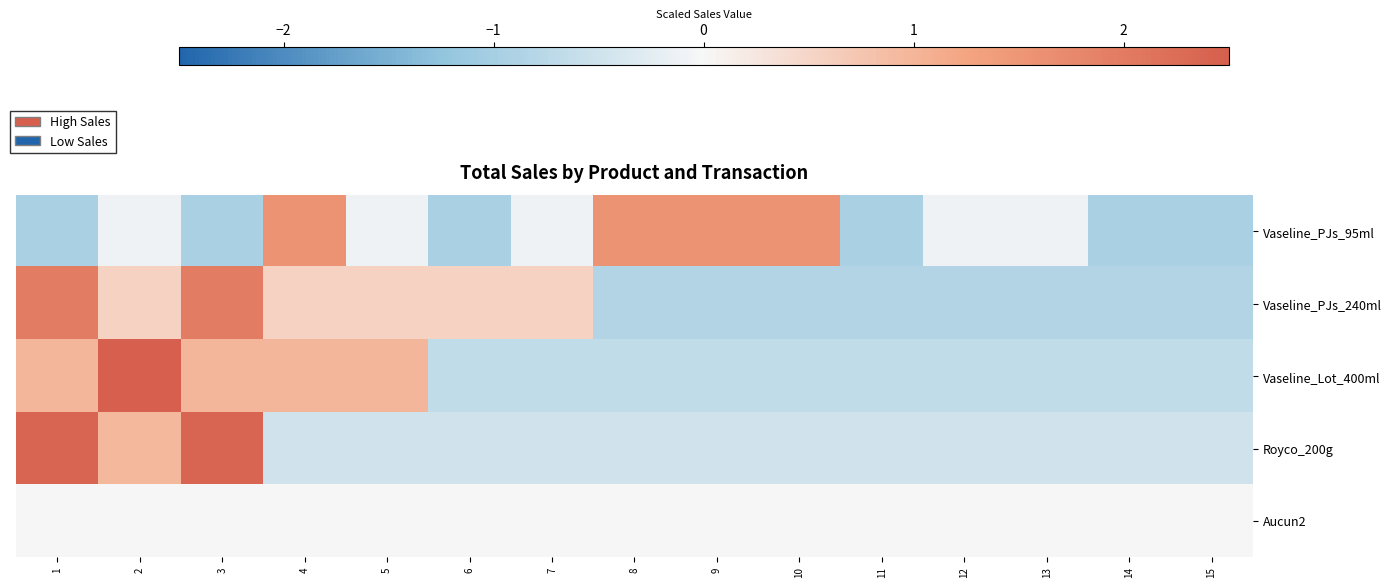

Reading left to right, extract all data points from this chart.

Vaseline_PJs_95ml: 1=-0.9	2=-0.1	3=-0.9	4=1.6	5=-0.1	6=-0.9	7=-0.1	8=1.6	9=1.6	10=1.6	11=-0.9	12=-0.1	13=-0.1	14=-0.9	15=-0.9
Vaseline_PJs_240ml: 1=2.0	2=0.6	3=2.0	4=0.6	5=0.6	6=0.6	7=0.6	8=-0.8	9=-0.8	10=-0.8	11=-0.8	12=-0.8	13=-0.8	14=-0.8	15=-0.8
Vaseline_Lot_400ml: 1=1.0	2=2.6	3=1.0	4=1.0	5=1.0	6=-0.7	7=-0.7	8=-0.7	9=-0.7	10=-0.7	11=-0.7	12=-0.7	13=-0.7	14=-0.7	15=-0.7
Royco_200g: 1=2.4	2=1.0	3=2.4	4=-0.5	5=-0.5	6=-0.5	7=-0.5	8=-0.5	9=-0.5	10=-0.5	11=-0.5	12=-0.5	13=-0.5	14=-0.5	15=-0.5
Aucun2: 1=0.0	2=0.0	3=0.0	4=0.0	5=0.0	6=0.0	7=0.0	8=0.0	9=0.0	10=0.0	11=0.0	12=0.0	13=0.0	14=0.0	15=0.0